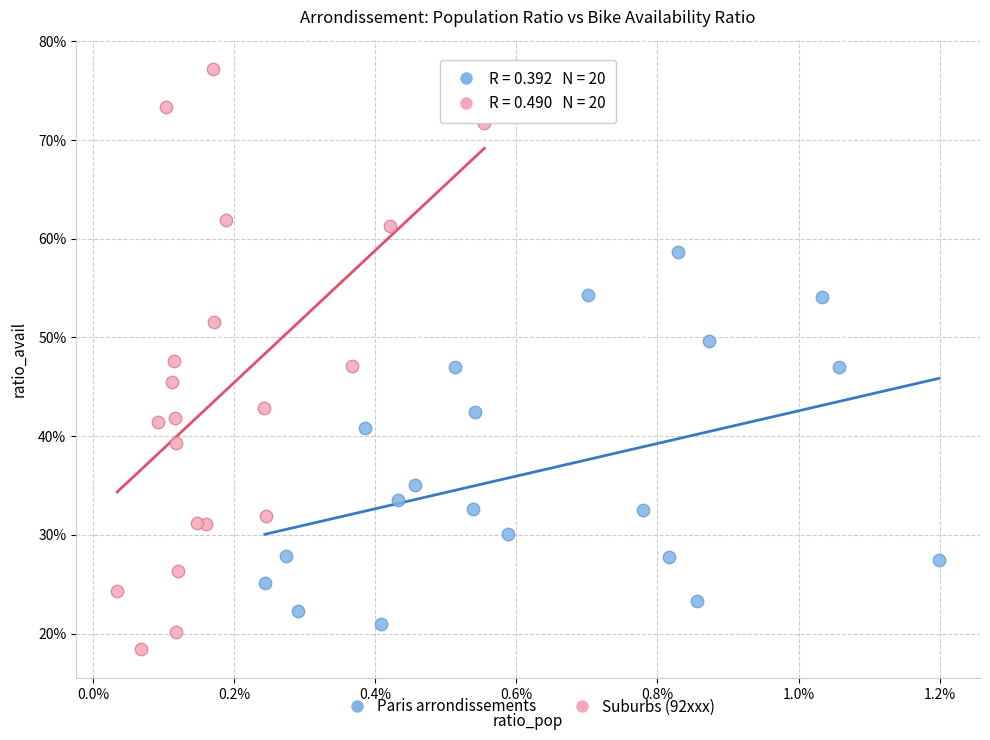

Which series reaches the maximum Y coordinate?

Suburbs (92xxx)